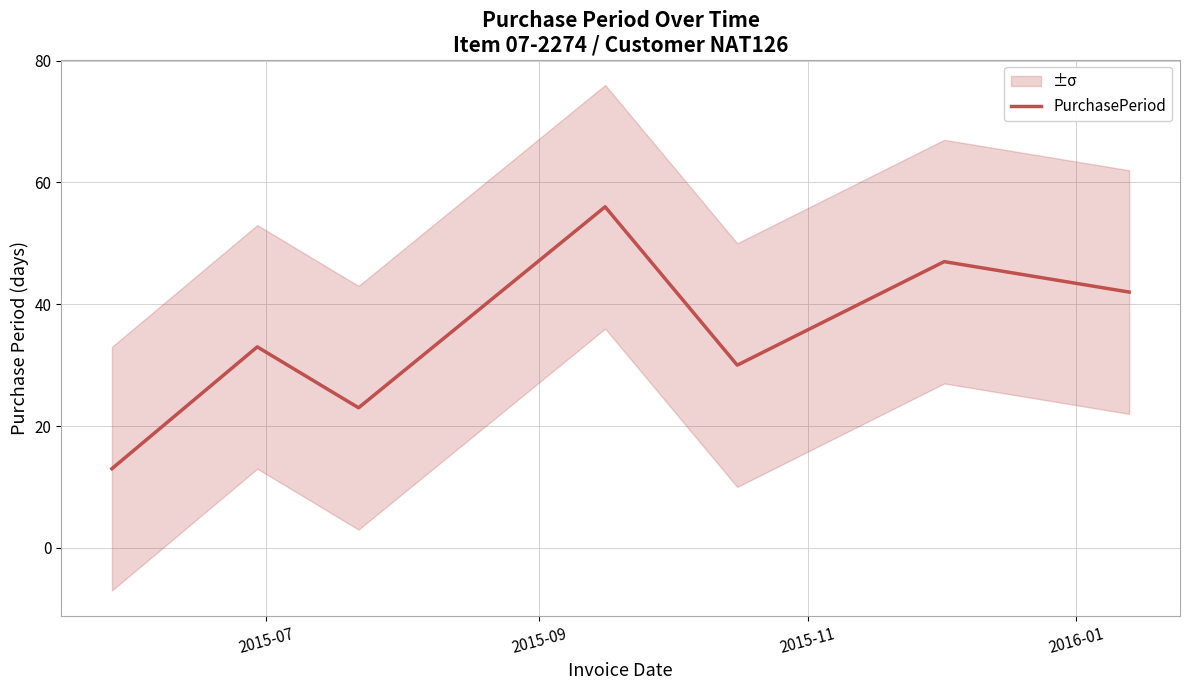

What is the minimum value for PurchasePeriod?

13